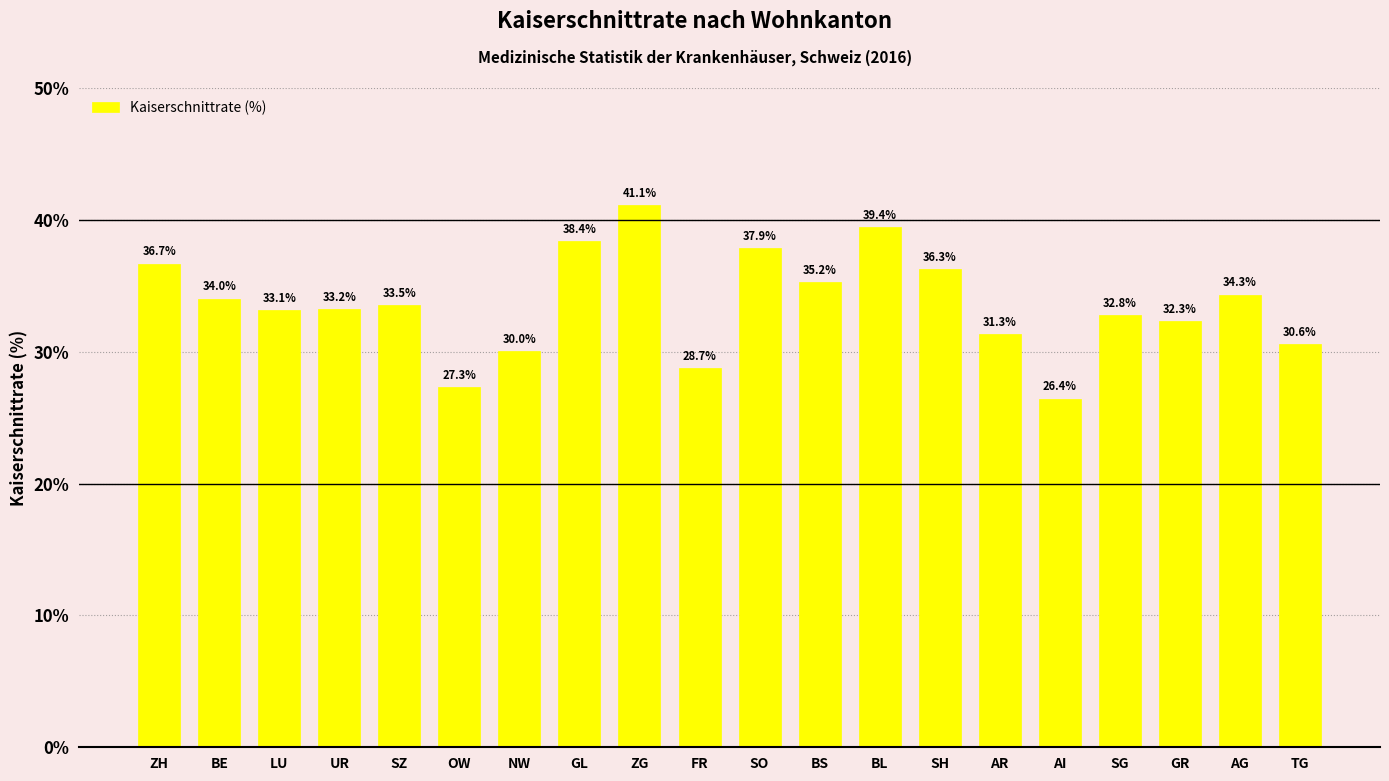

At which category does the chart reach its minimum across all series?

AI